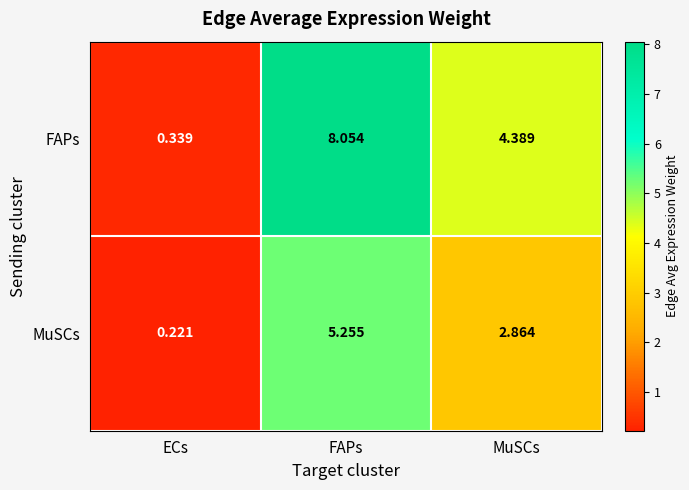

Which series changed the most between ECs and MuSCs?

FAPs